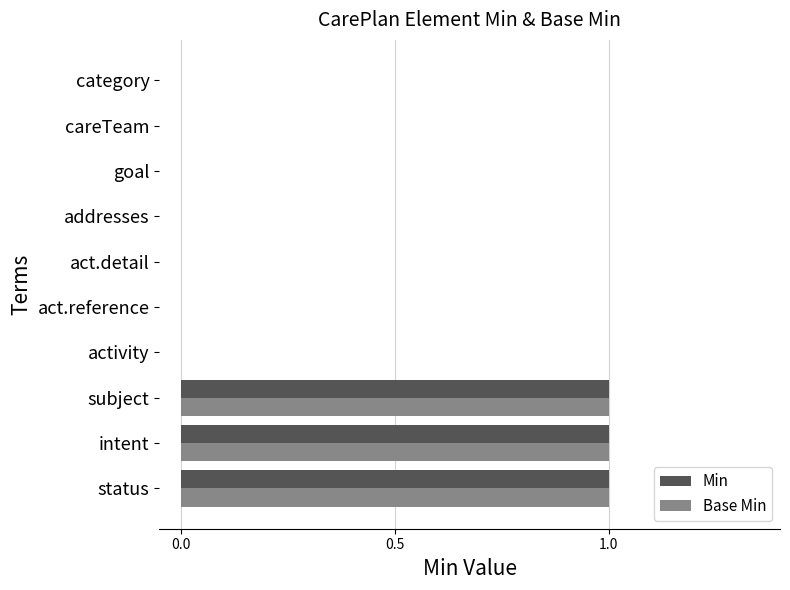

Is it true that Base Min equals 0 at activity?

True